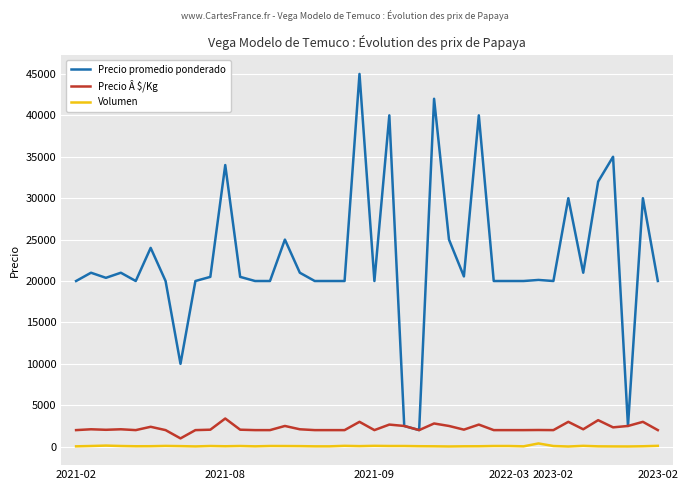

What is the maximum value shown in the chart?

45000